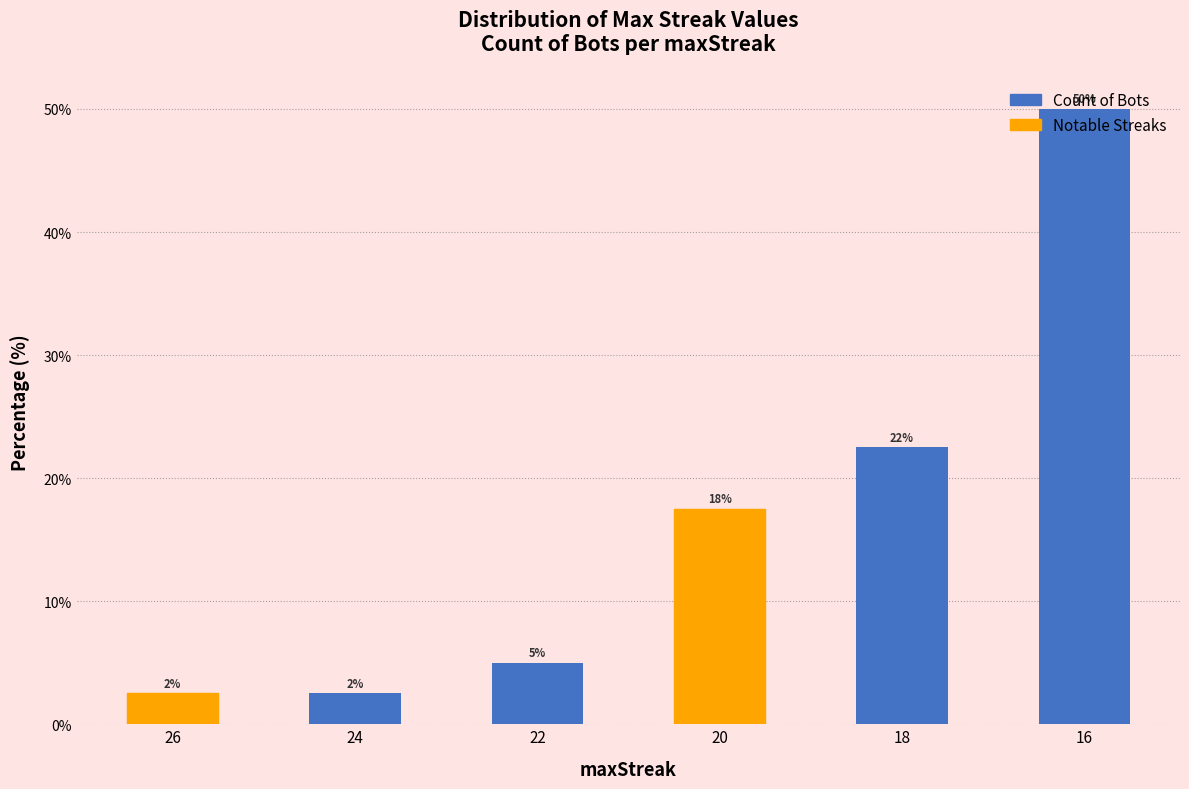

What is the difference between the values at 22 and 18?

17.5